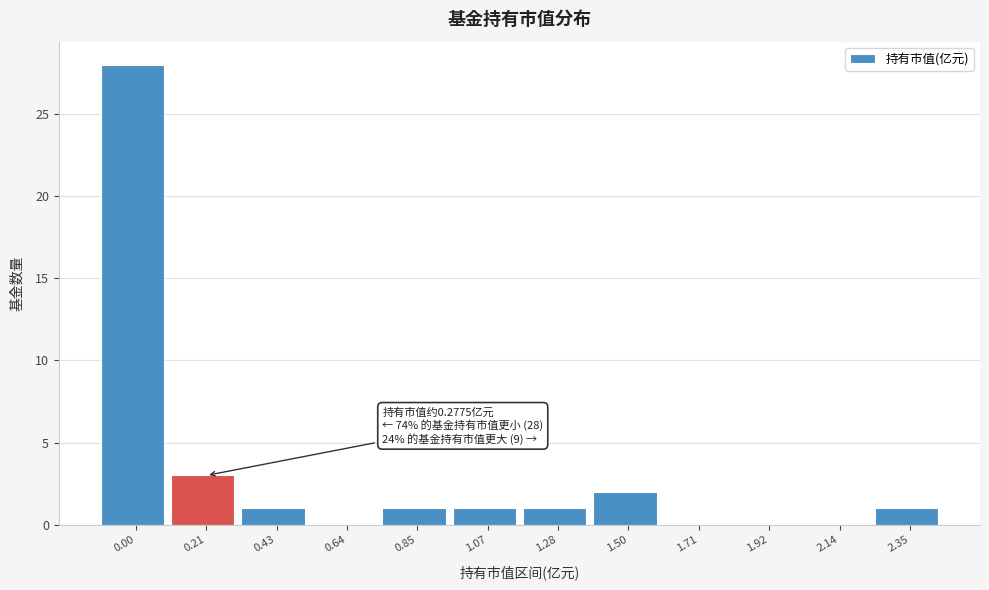

Reading left to right, list all the values displayed in this chart.

0.00=28	0.21=3	0.43=1	0.64=0	0.85=1	1.07=1	1.28=1	1.50=2	1.71=0	1.92=0	2.14=0	2.35=1